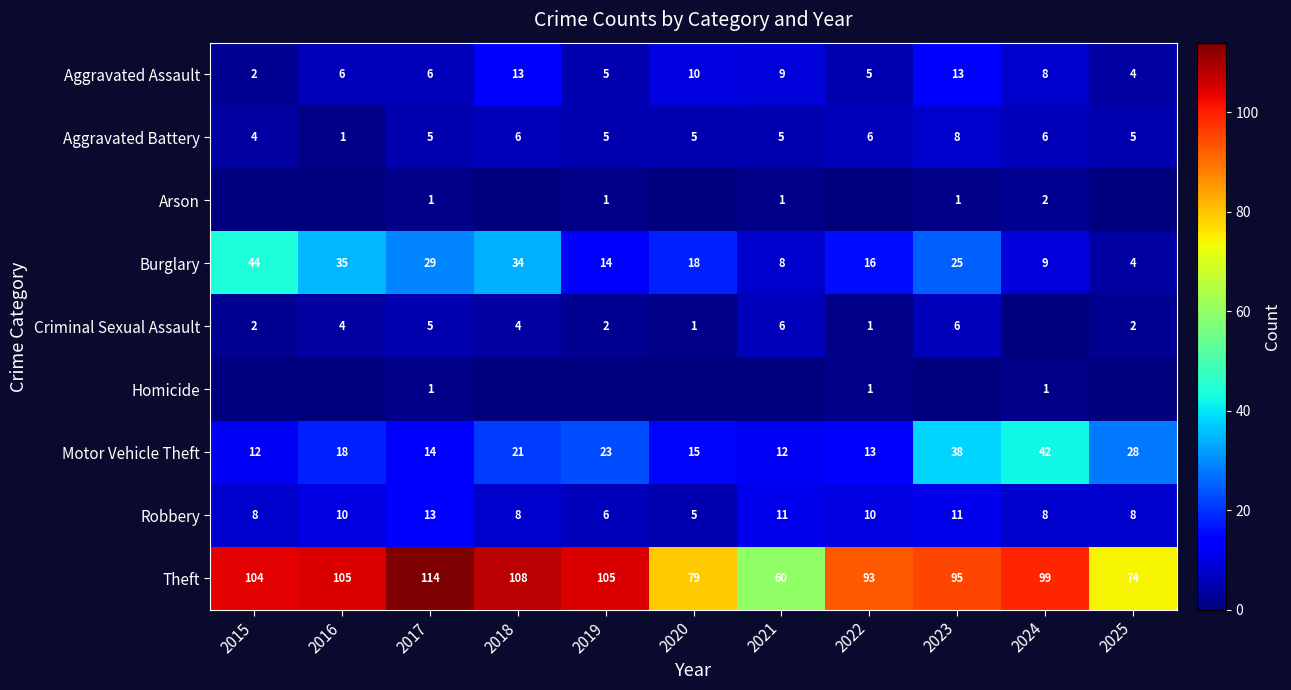

Is the value of Criminal Sexual Assault at 2017 greater than the value of Aggravated Battery at 2022?

No